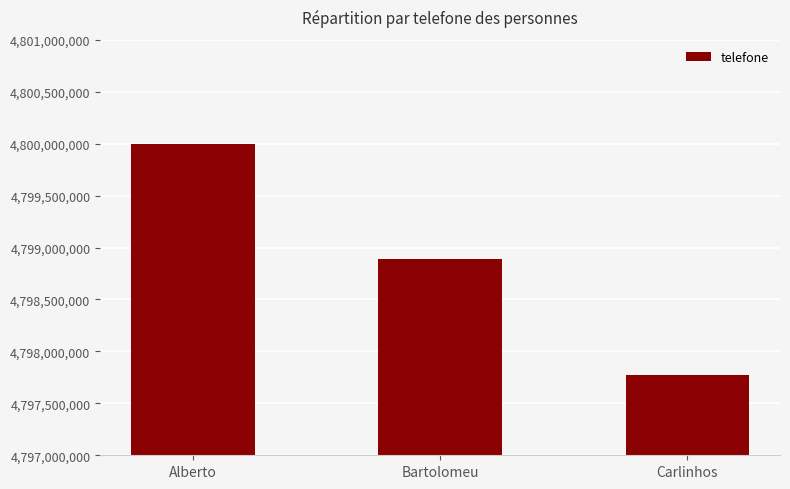

List the labels in order of value, largest first.

Alberto, Bartolomeu, Carlinhos